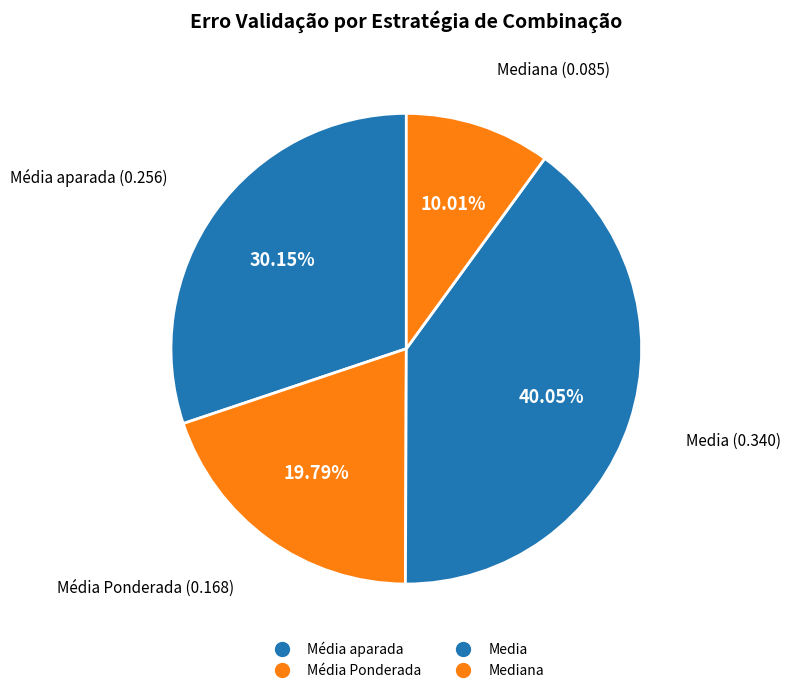

Is there any slice that represents more than half of the pie?

No